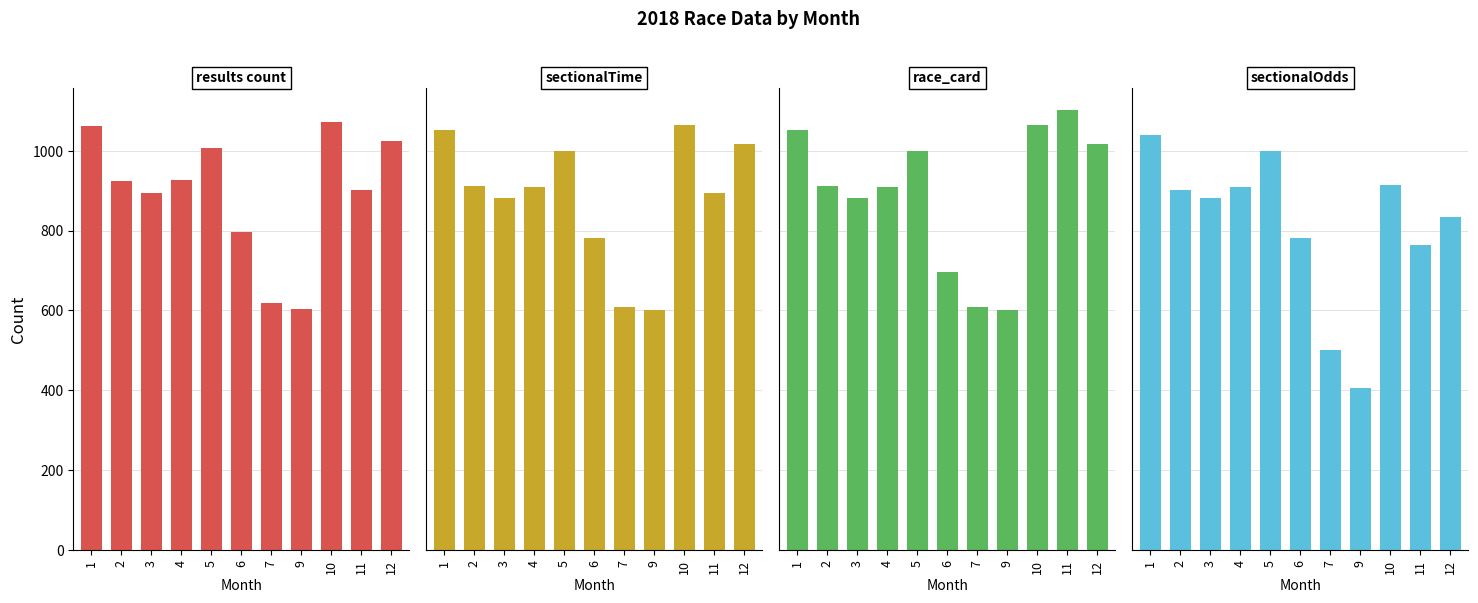

What is the sum of all sectionalOdds values?

8930